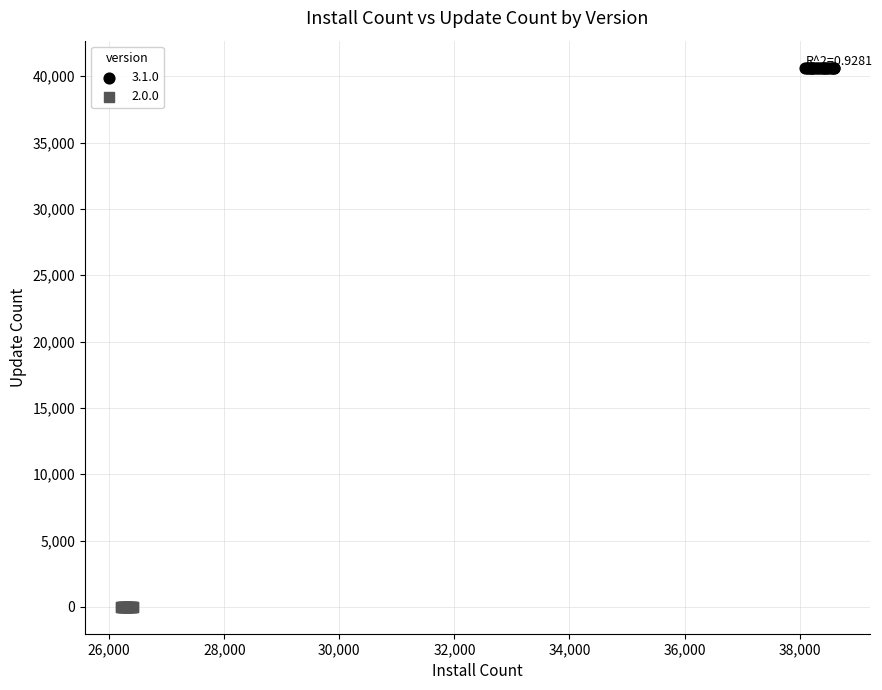

Which series contains the lowest Y value?

2.0.0